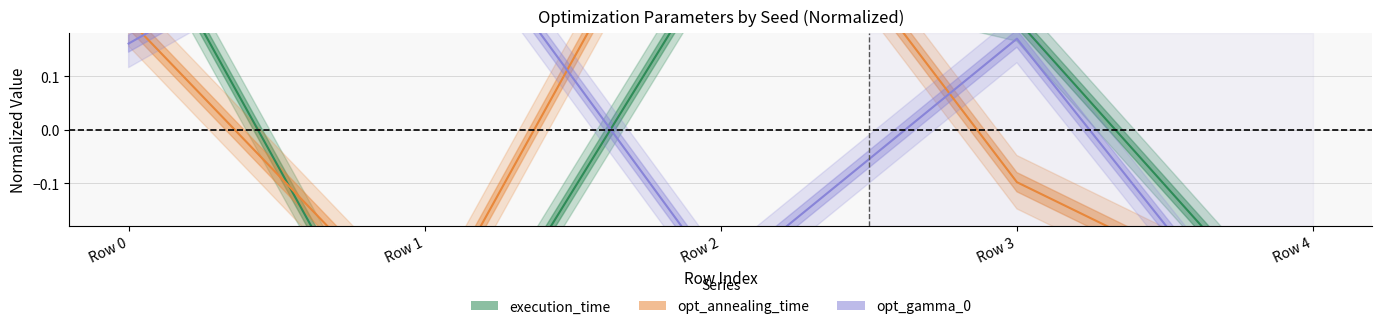

What is the sum of the execution_time values at Row 0 and Row 3?

0.6